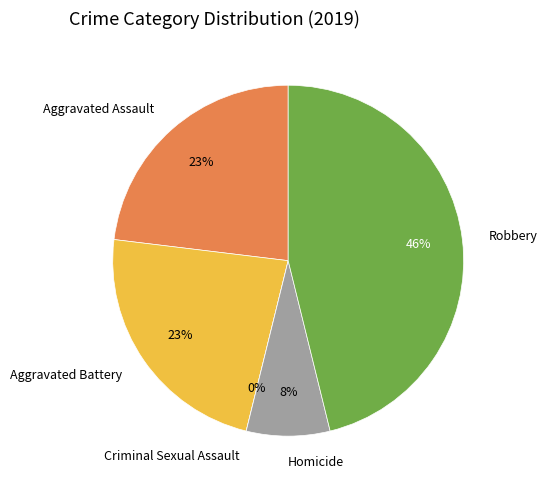

Is it true that Criminal Sexual Assault is 1% of the pie?

False